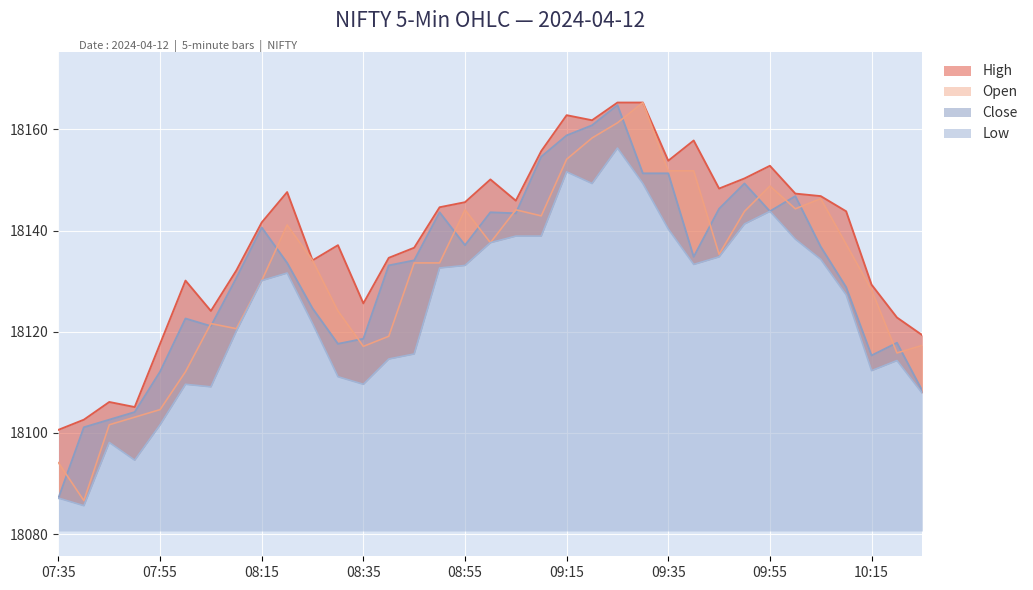

In Open, how many points are lower than both neighbors (excluding endpoints)?

8